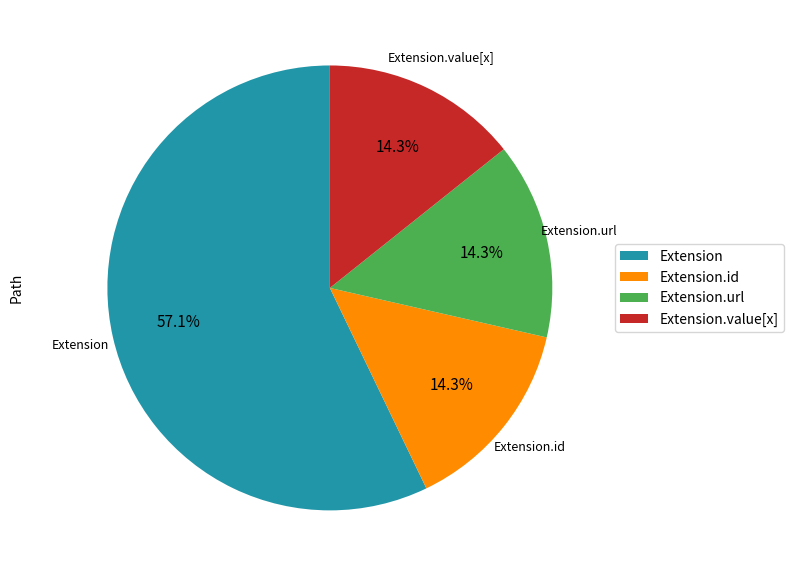

Which category has the biggest portion of the pie?

Extension